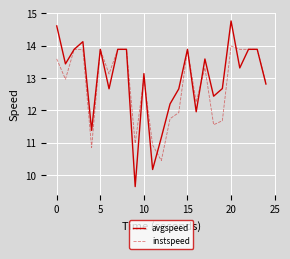

True or false: avgspeed and instspeed intersect in this chart.

True